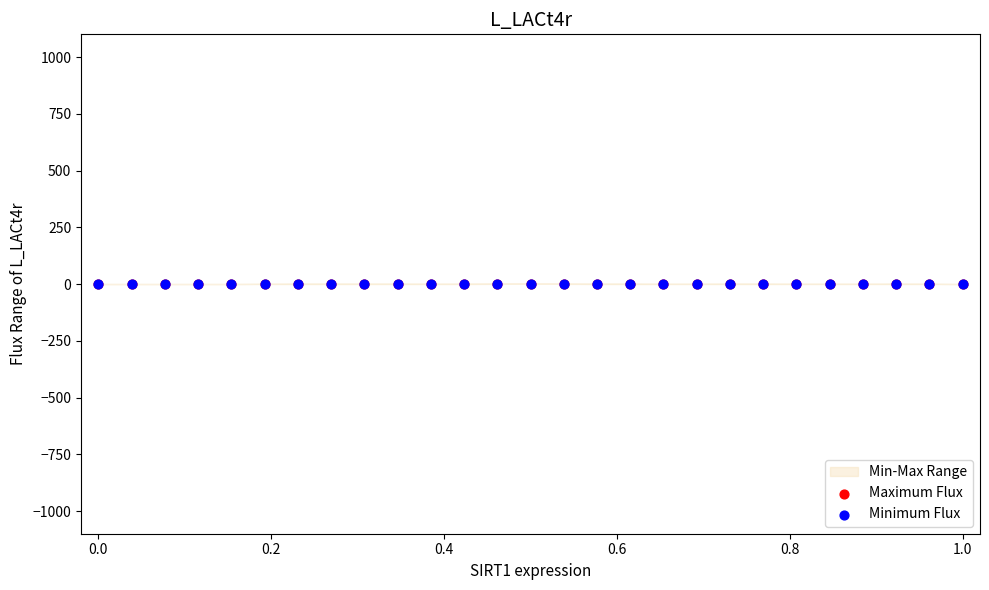

Which series reaches the minimum Y coordinate?

Maximum Flux